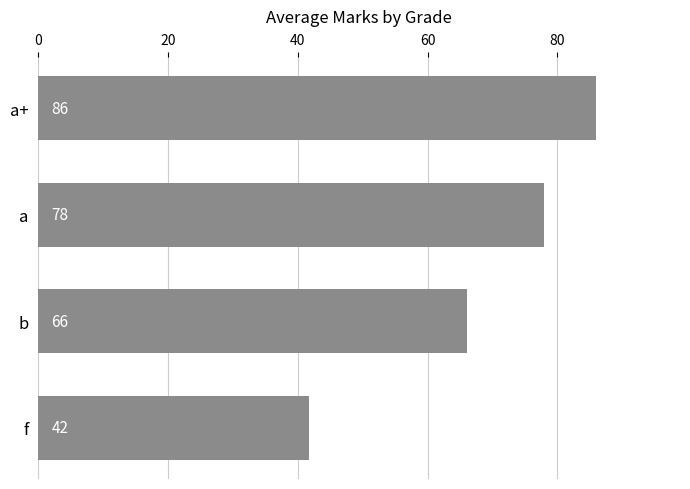

What is the label of the 3rd bar from the bottom?

a